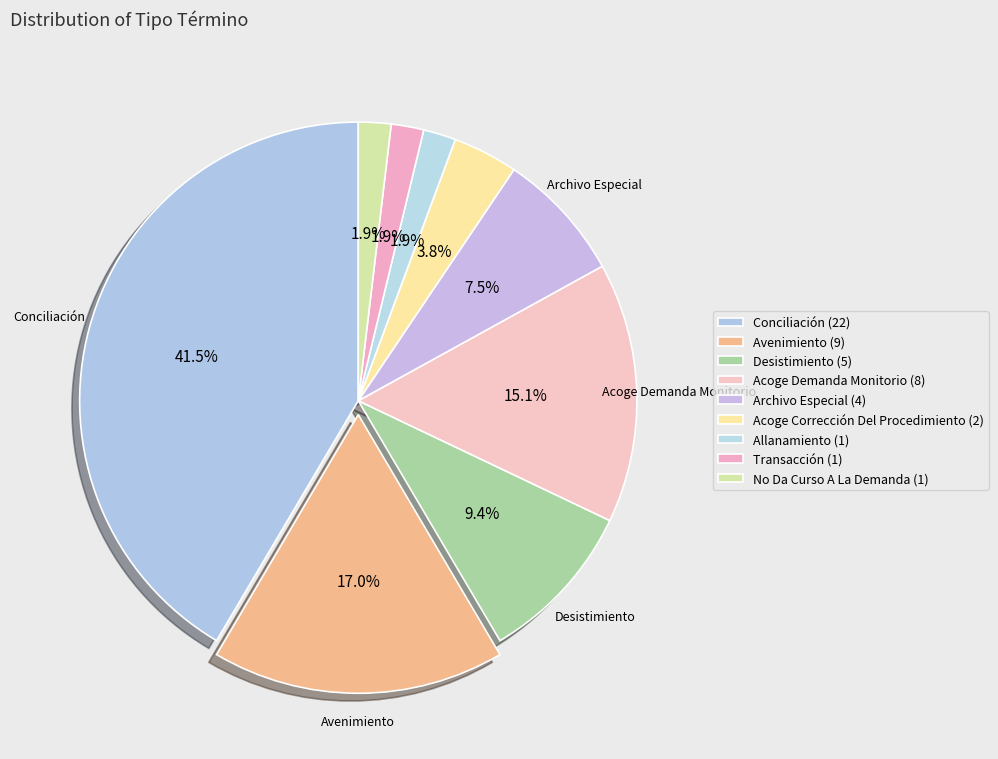

Rank the categories by value from lowest to highest.

Allanamiento, Transacción, No Da Curso A La Demanda, Acoge Corrección Del Procedimiento, Archivo Especial, Desistimiento, Acoge Demanda Monitorio, Avenimiento, Conciliación